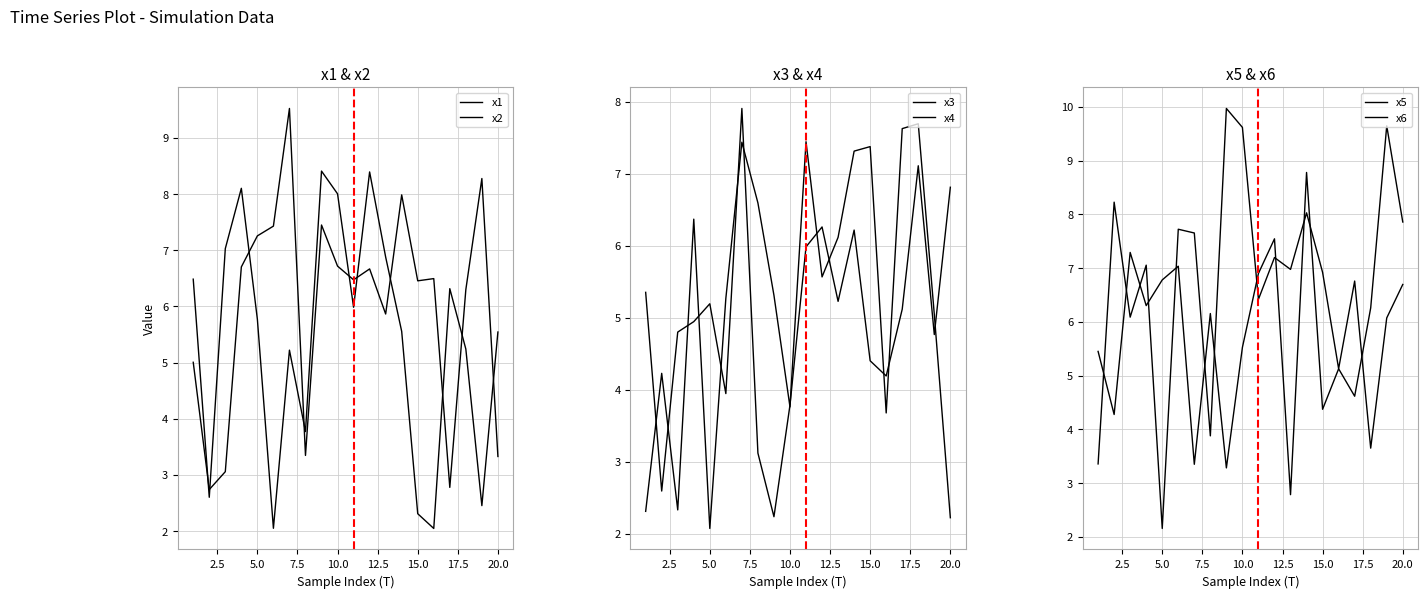

What are all the series names shown in the legend?

x1, x2, x3, x4, x5, x6